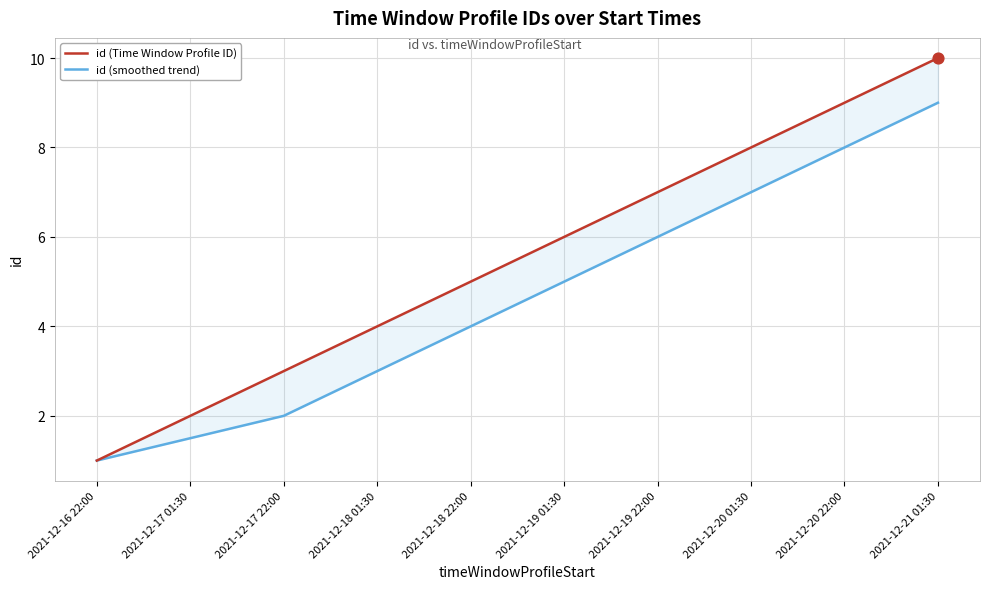

Which series reaches the maximum Y coordinate?

id (Time Window Profile ID)